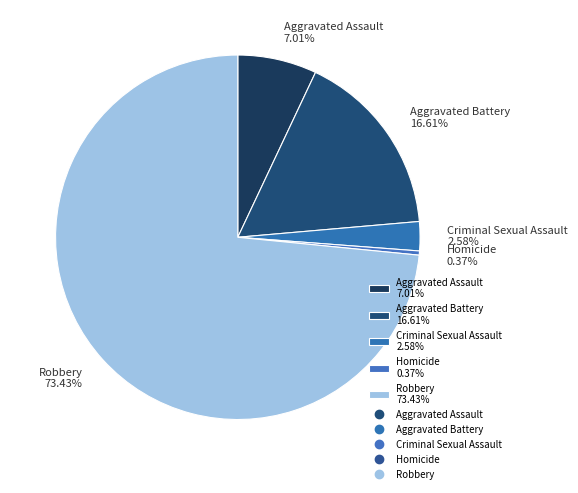

Rank the categories by value from highest to lowest.

Robbery, Aggravated Battery, Aggravated Assault, Criminal Sexual Assault, Homicide